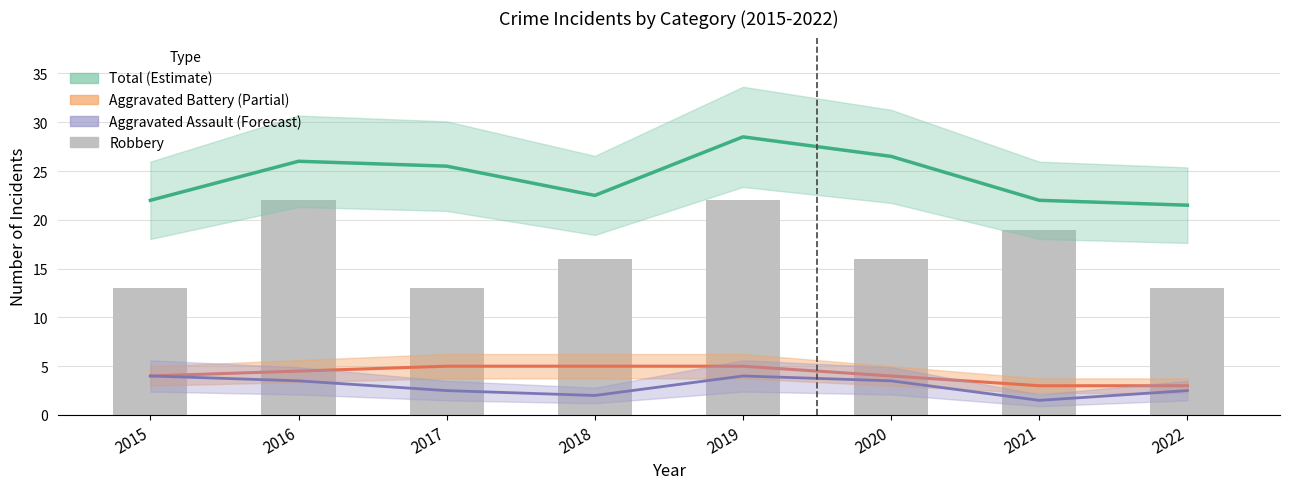

Read the Robbery value at 2019.

22.0